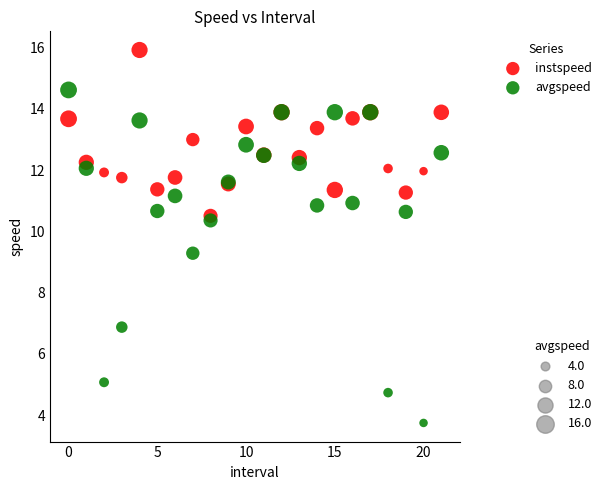

Across all series, what Y value is closest to 9?

9.3